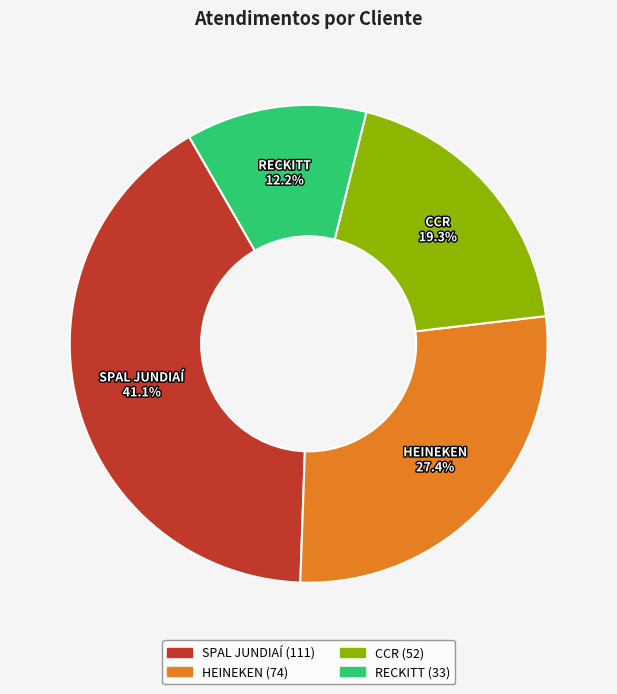

Is it true that HEINEKEN is 19% of the pie?

False